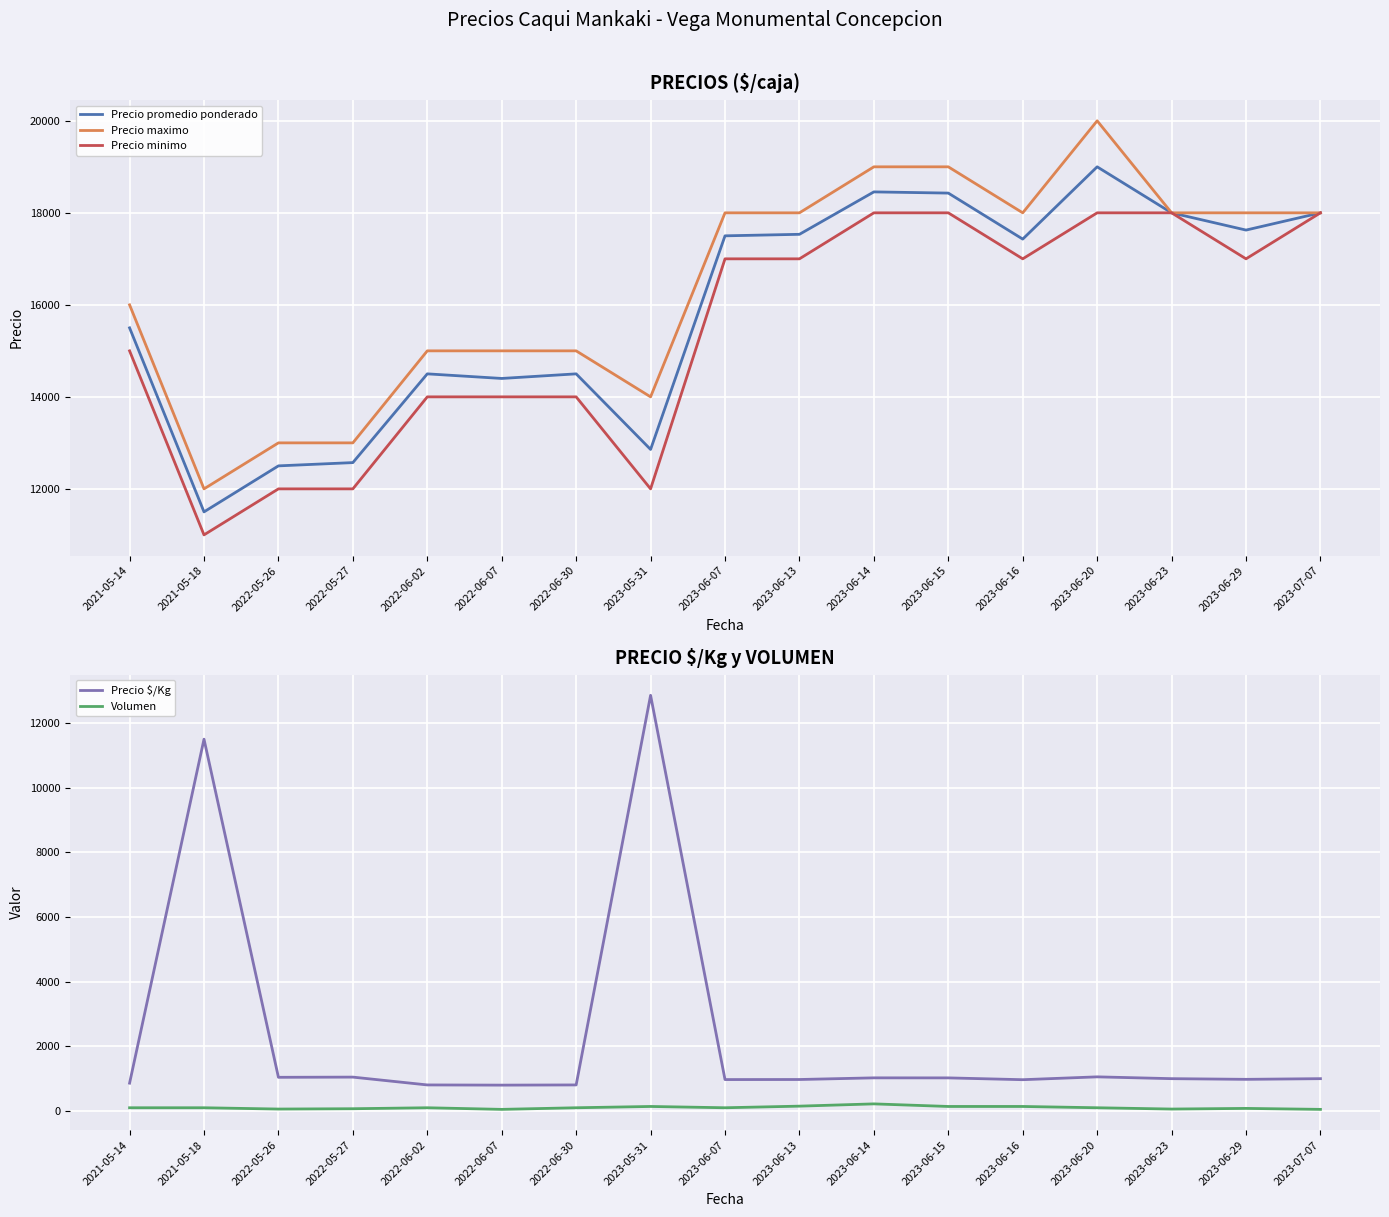

How many data points in Precio $/Kg are above 1000?

7